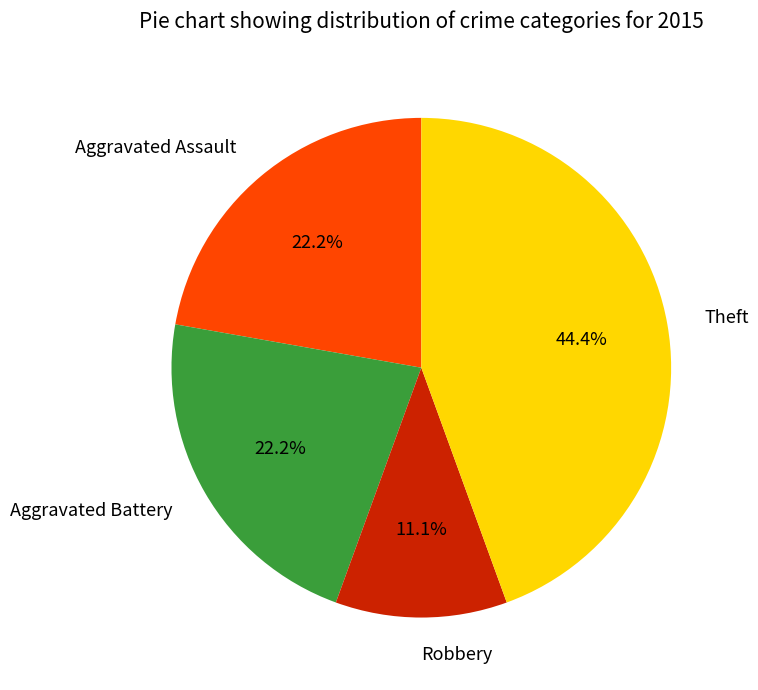

Which category has the smallest portion of the pie?

Robbery